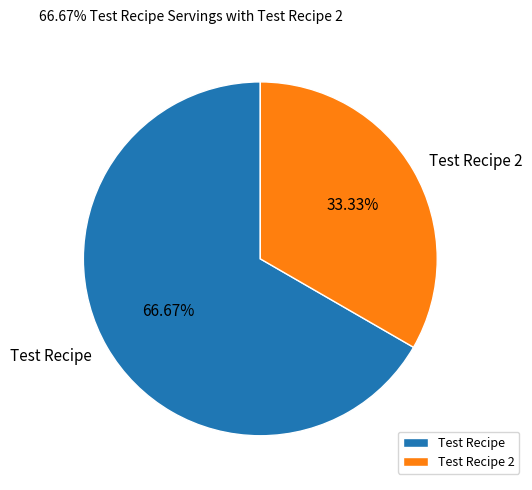

Which has a higher value, Test Recipe 2 or Test Recipe?

Test Recipe